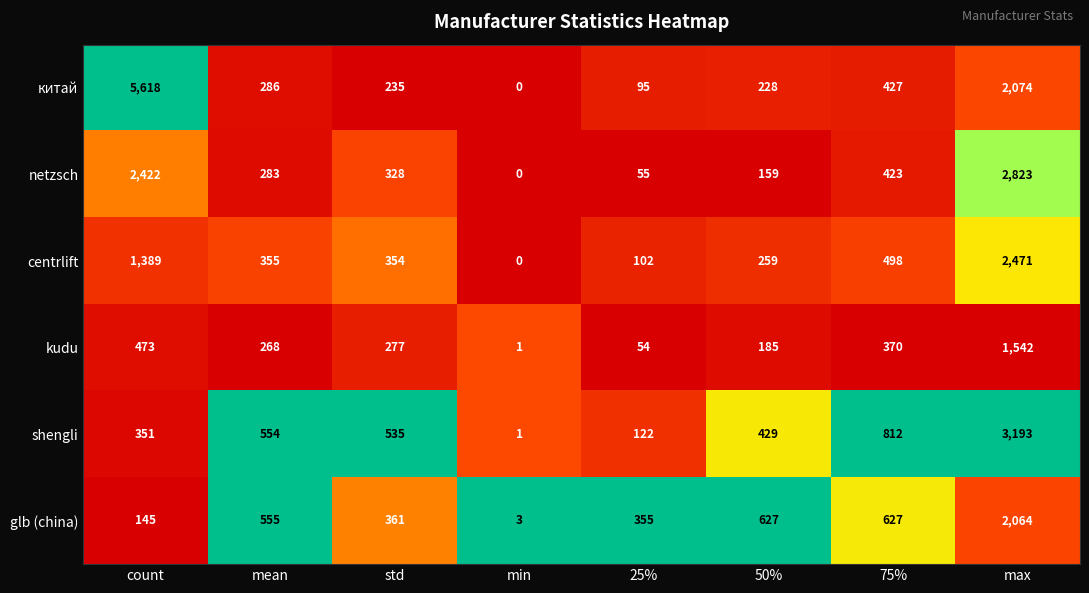

How many distinct data groups are displayed?

6